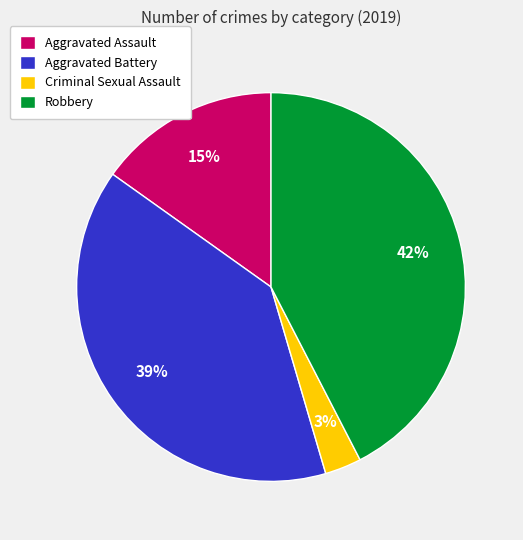

The Criminal Sexual Assault slice represents 3% of the pie. True or false?

True